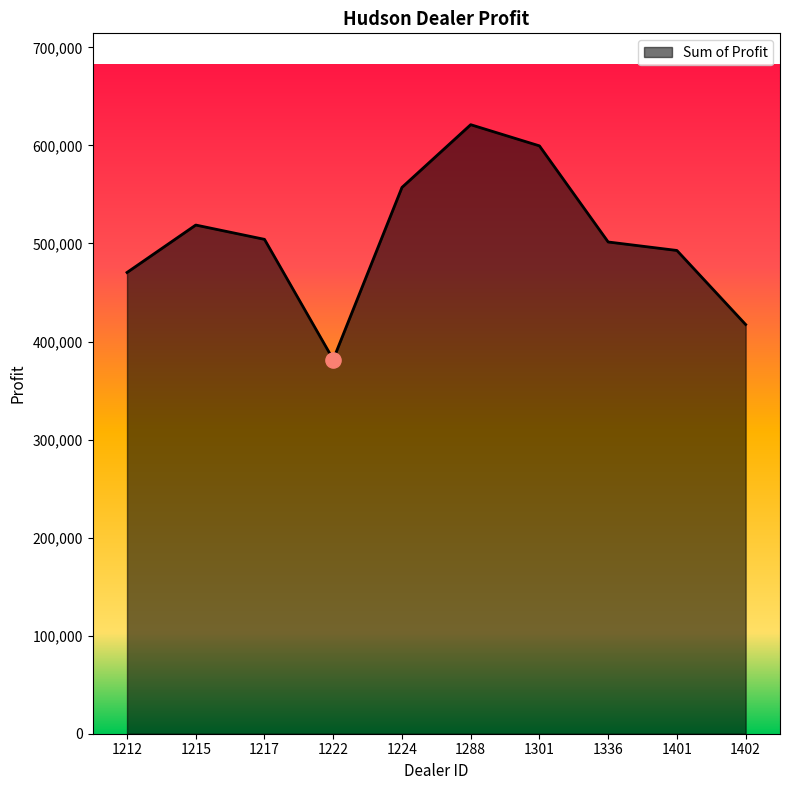

Which has a higher value, 1301 or 1402?

1301